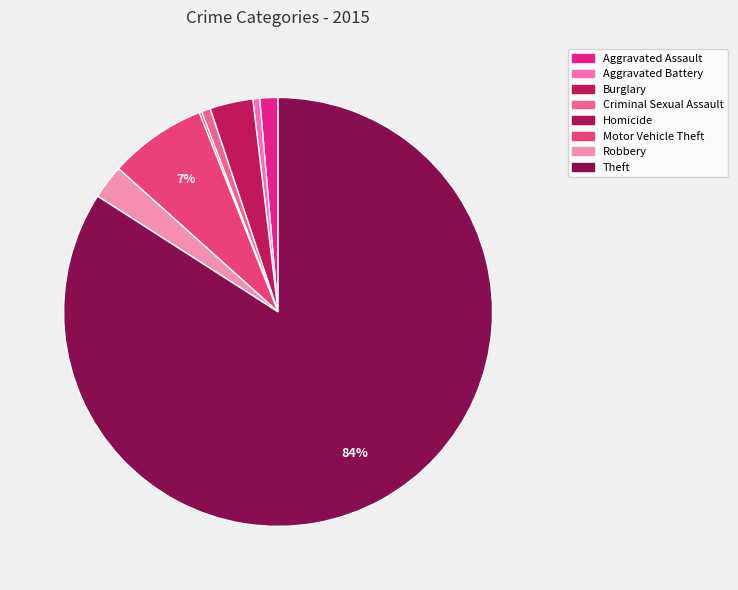

Combined, what portion of the pie is Criminal Sexual Assault and Theft?

84.8%